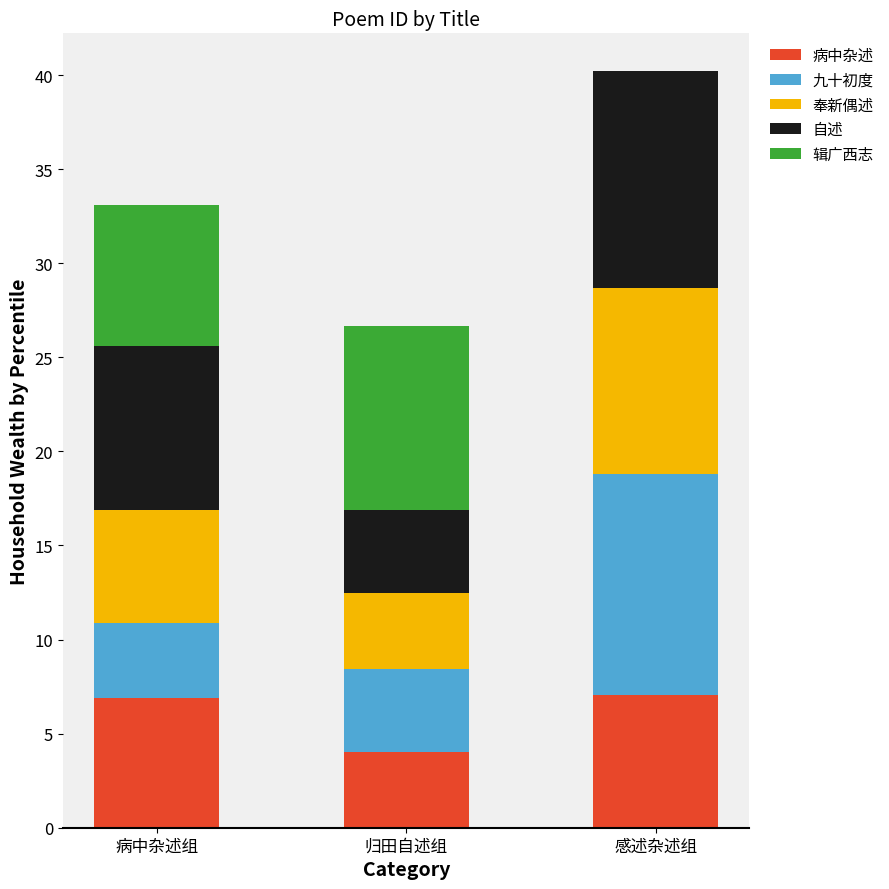

At which label is 病中杂述 closest to 5?

归田自述组